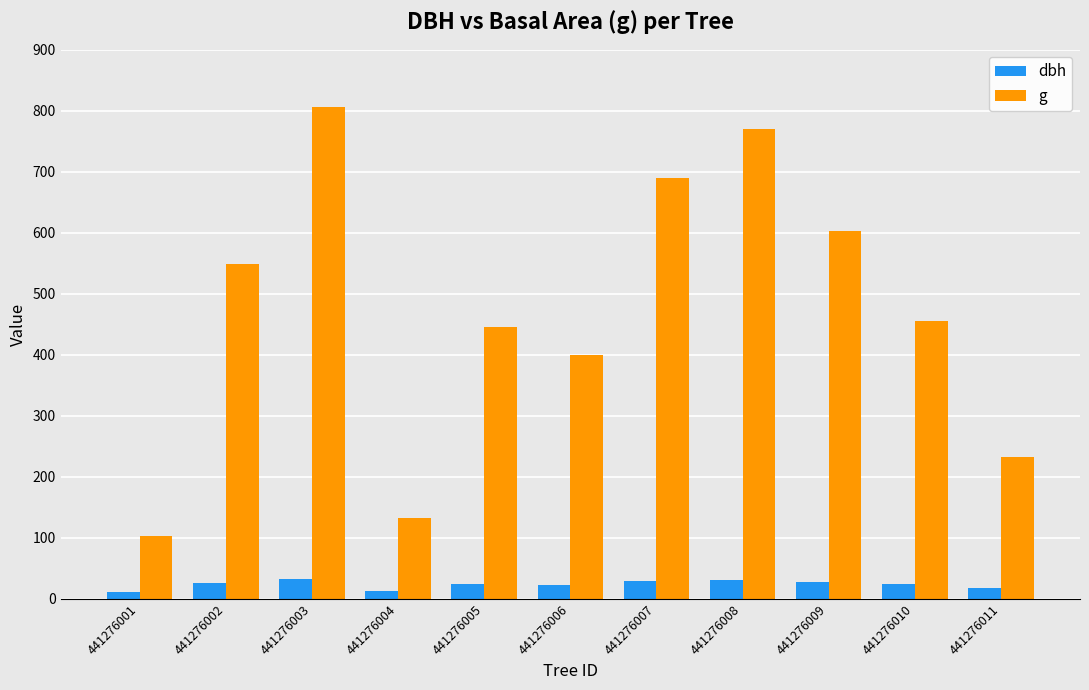

Which series has the largest total across all categories?

g